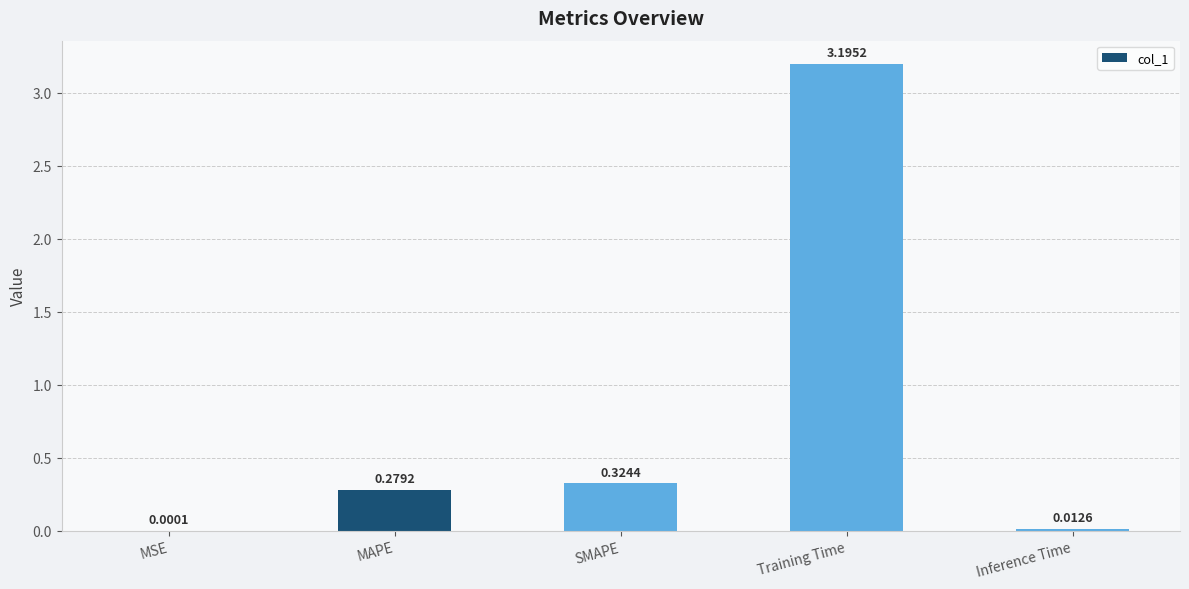

Are the bars horizontal?

No